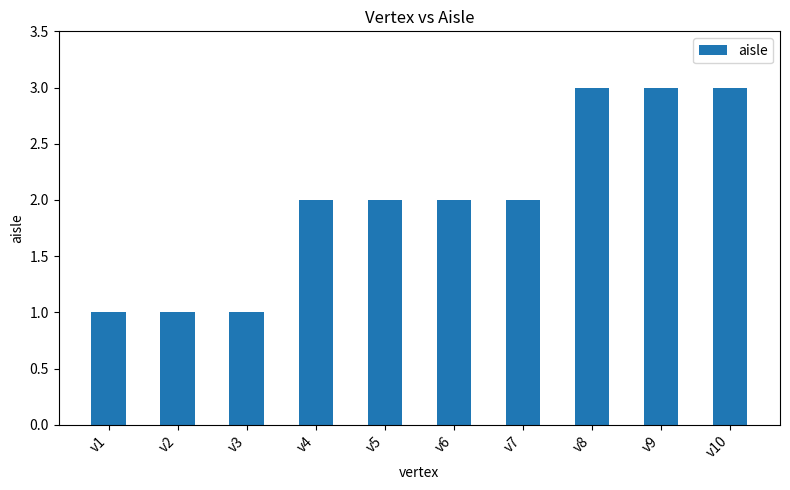

What is the greatest value displayed?

3